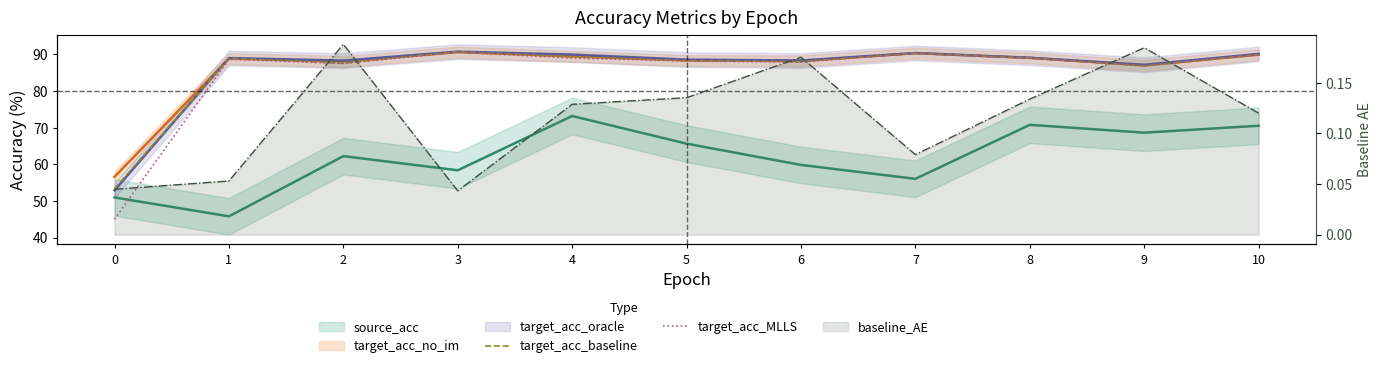

True or false: baseline_AE line and target_acc_MLLS intersect in this chart.

False